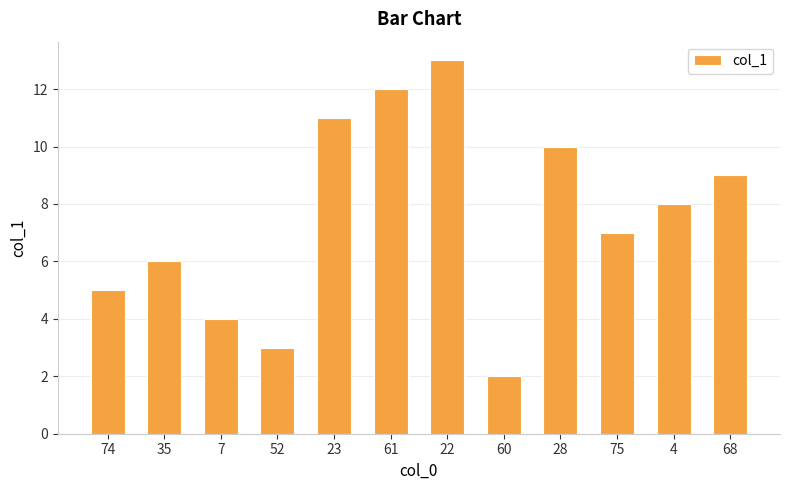

What is the value of the 8th bar from the left?

2.0